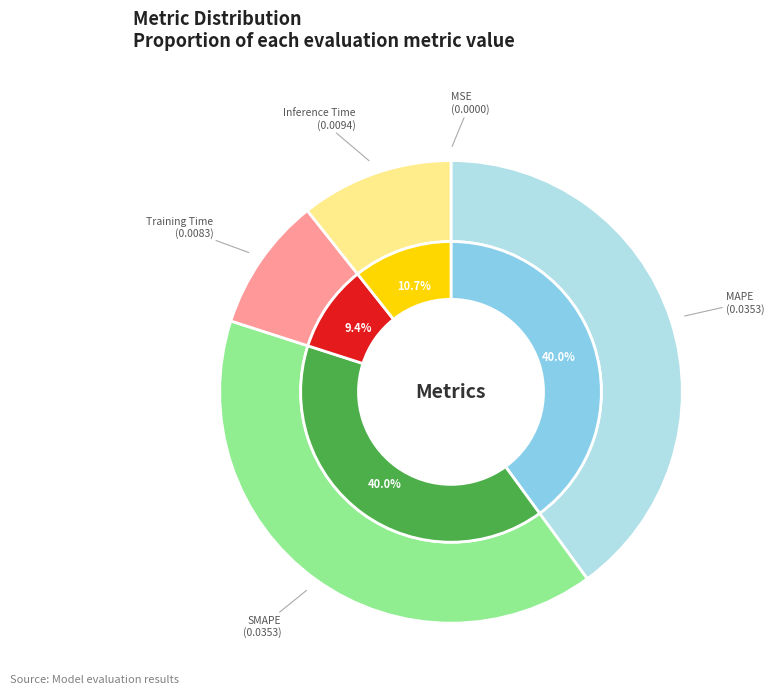

What percentage is the Training Time slice, to the nearest percent?

9%